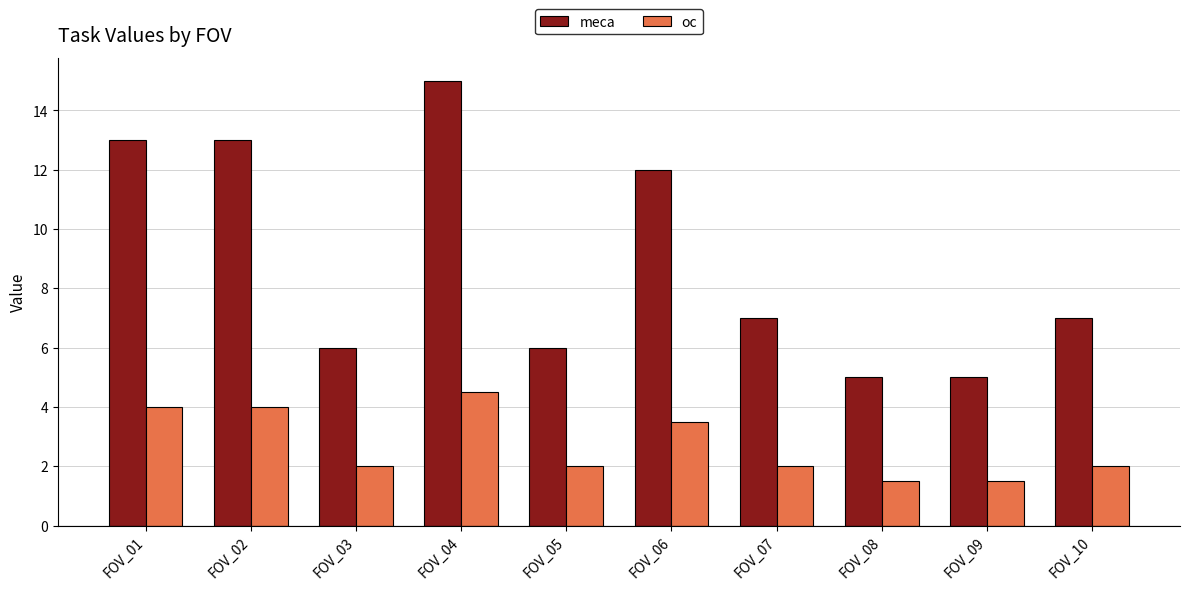

The oc series shows 1.3 at FOV_04. True or false?

False